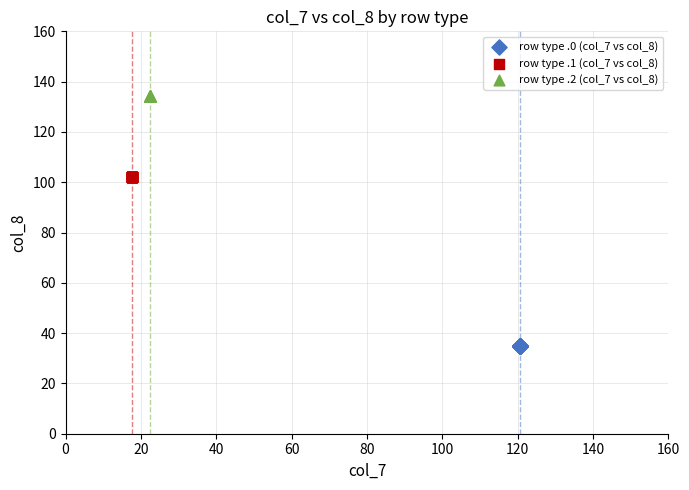

Which series contains the highest Y value?

row type .2 (col_7 vs col_8)